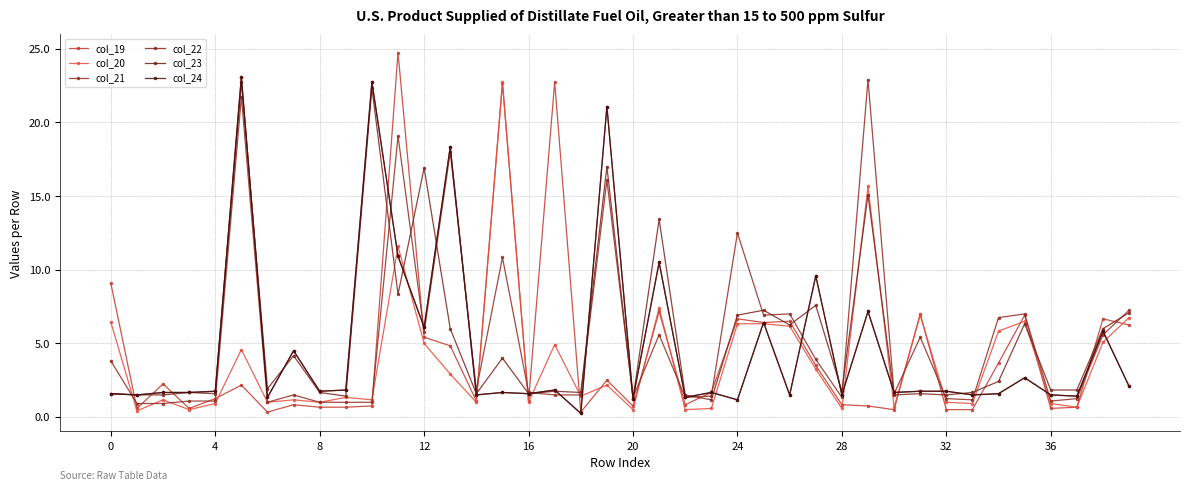

Is this an area chart (filled region under the line)?

No